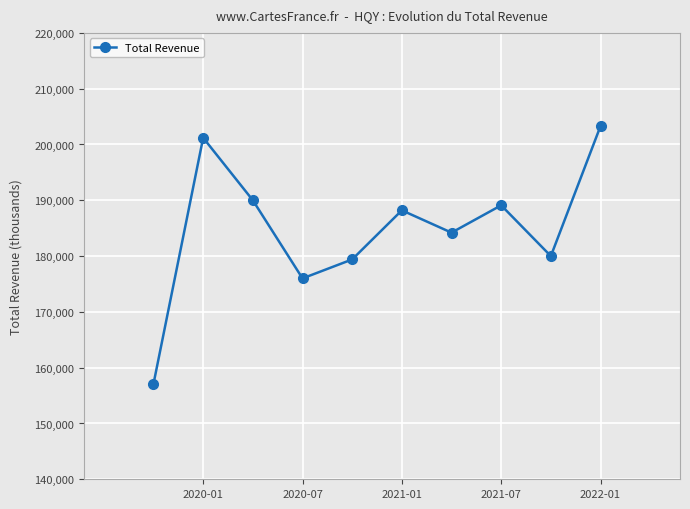

The value at 2022-01 is 203300. True or false?

True